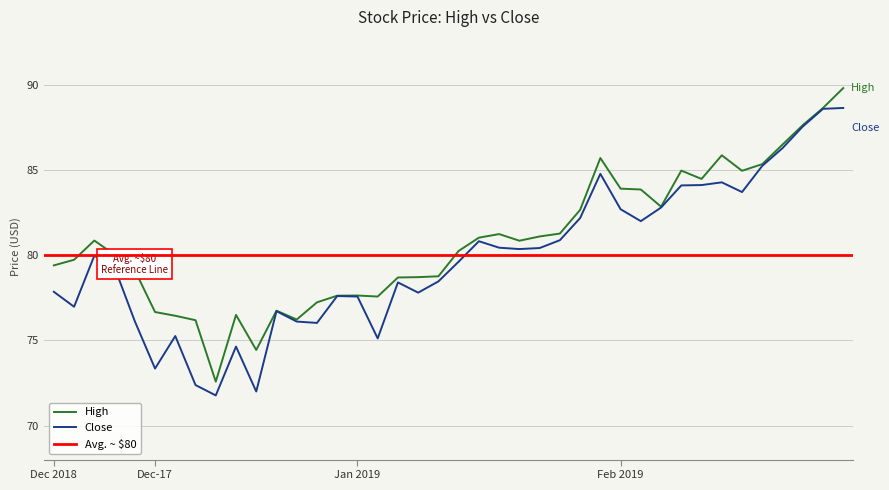

What is the average value of the high series?

80.9